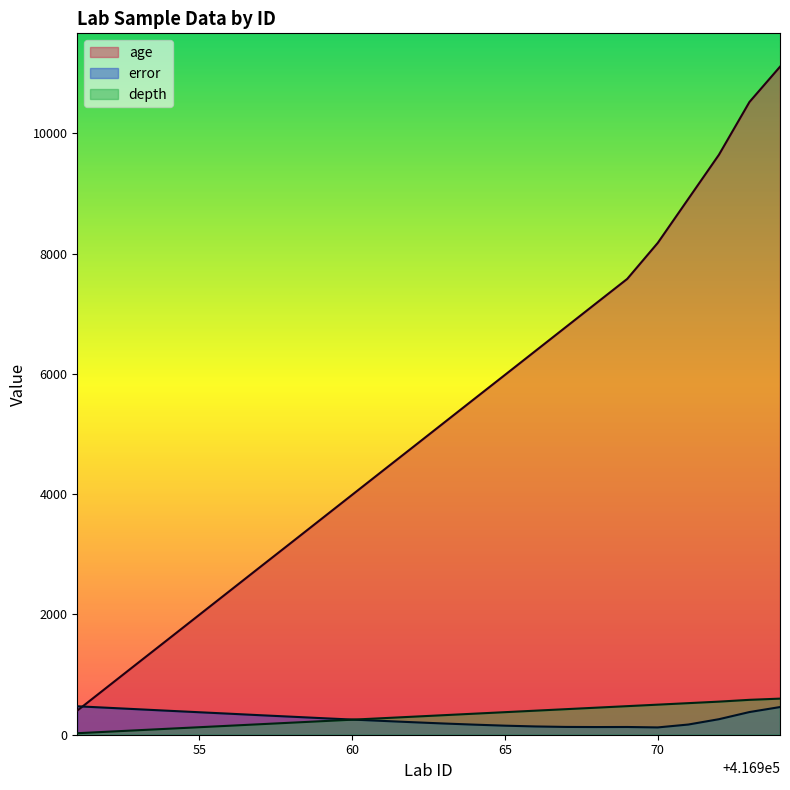

What is the minimum value shown in the chart?

25.0